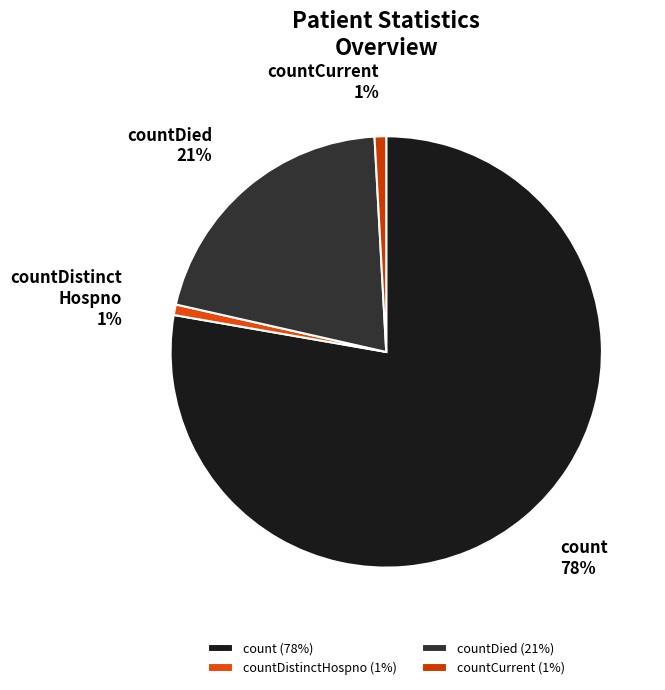

Does any single category account for the majority?

Yes